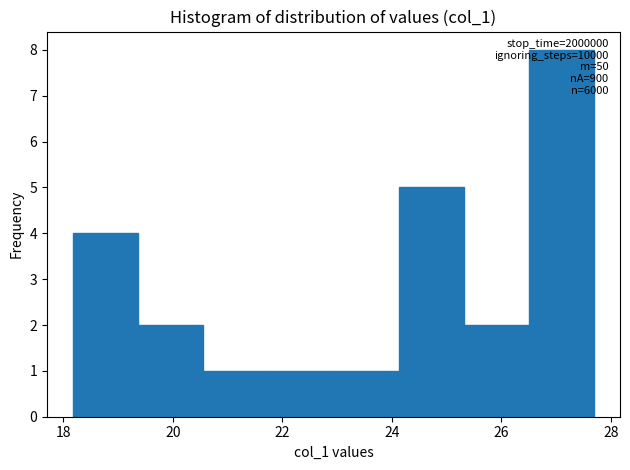

Which range on the x-axis has the tallest bar?

26.6 to 27.6